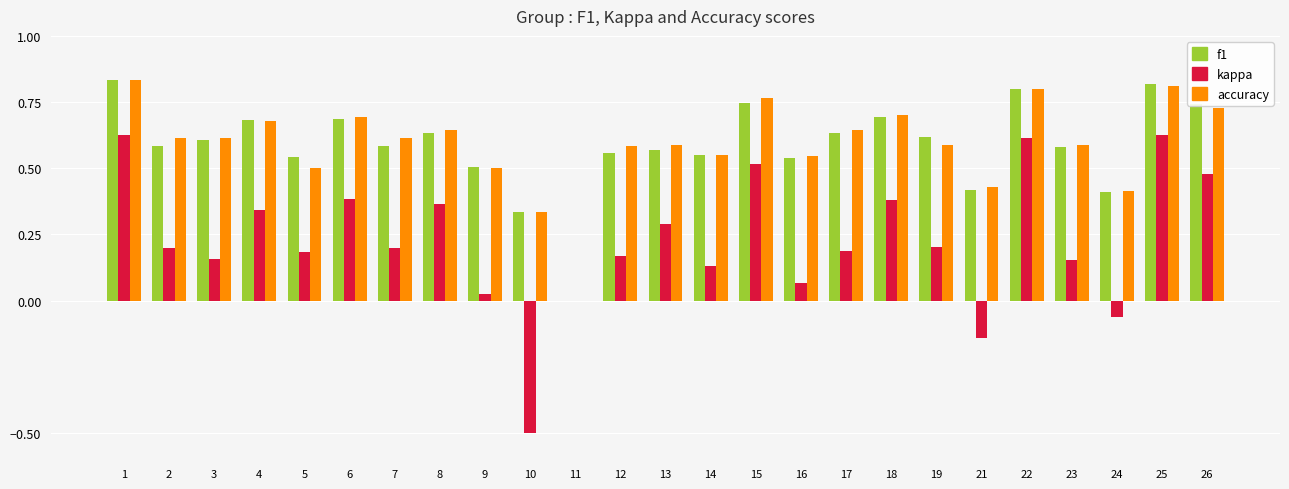

What is the total value across all series at 16?

1.2